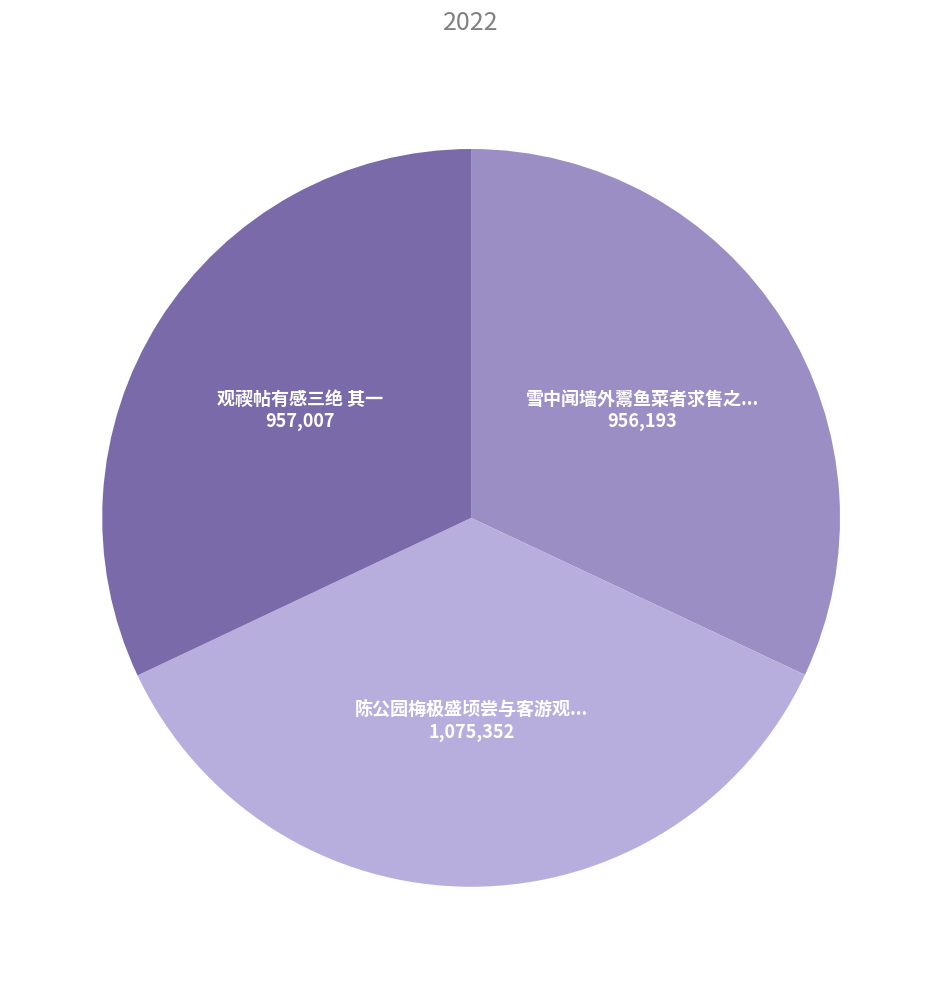

Does any single category account for the majority?

No